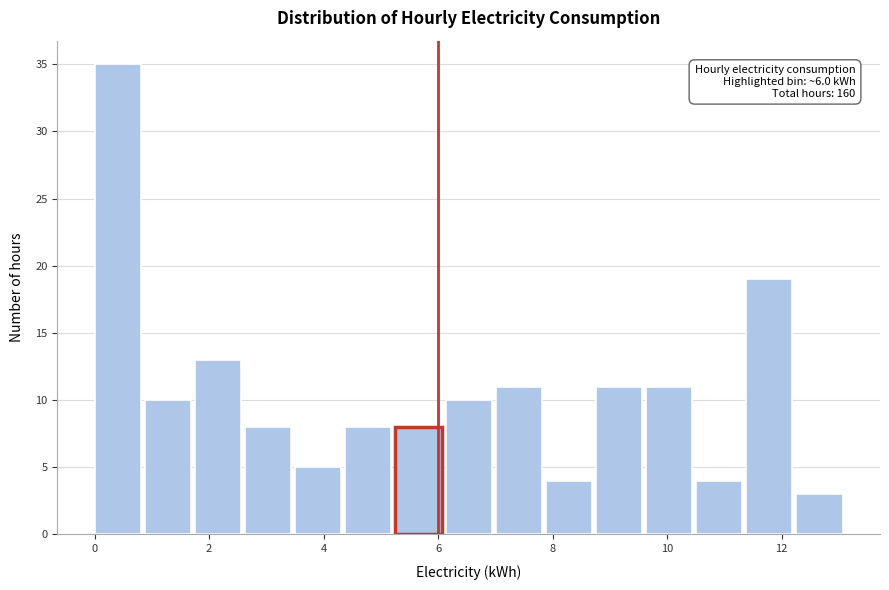

Which range on the x-axis has the tallest bar?

0.0 to 0.8